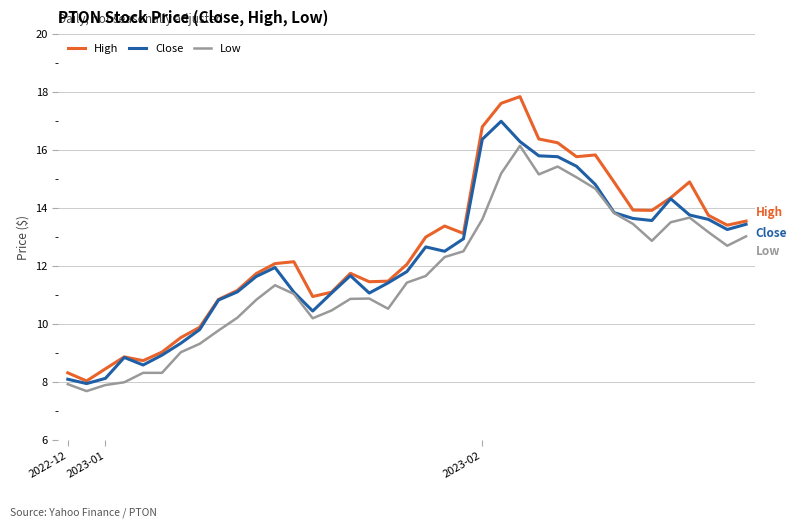

List the series in order of their peak value, lowest first.

Low, Close, High